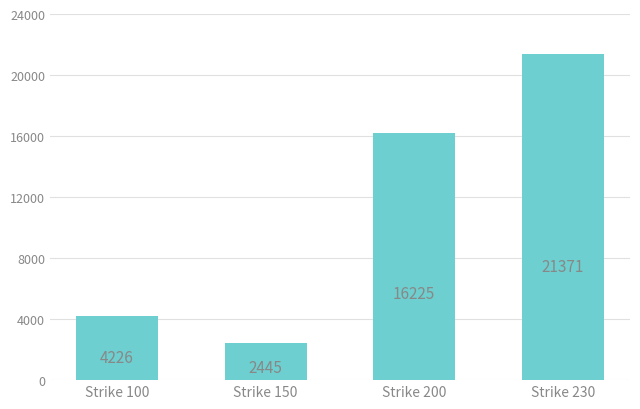

What is the maximum value shown in the chart?

21371